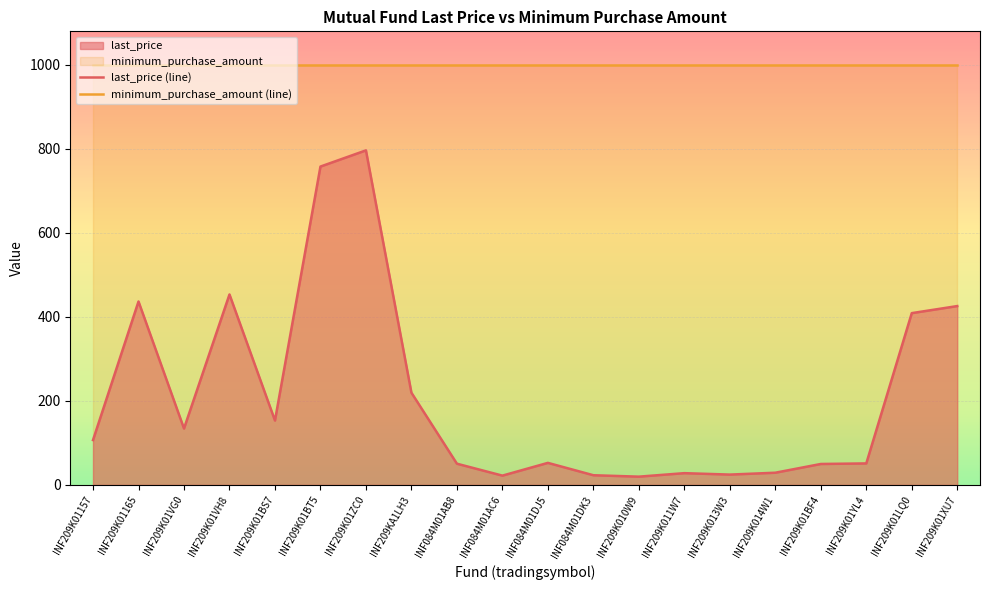

What position from the right is INF209K011W7?

7